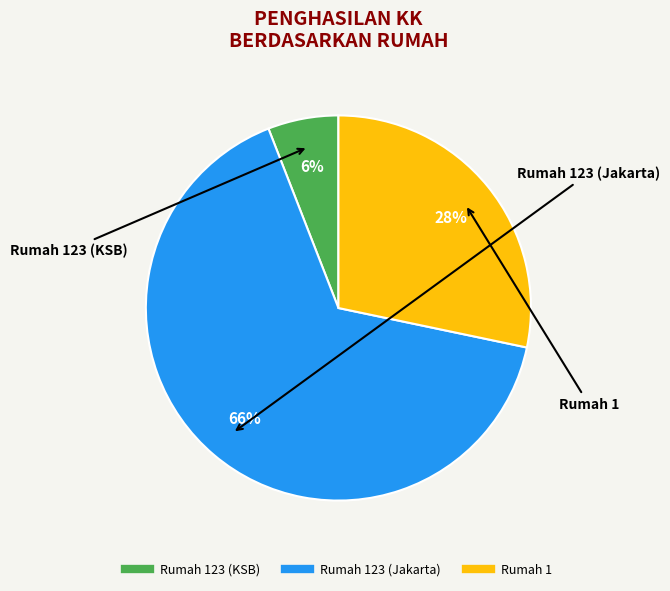

Does any single category account for the majority?

Yes